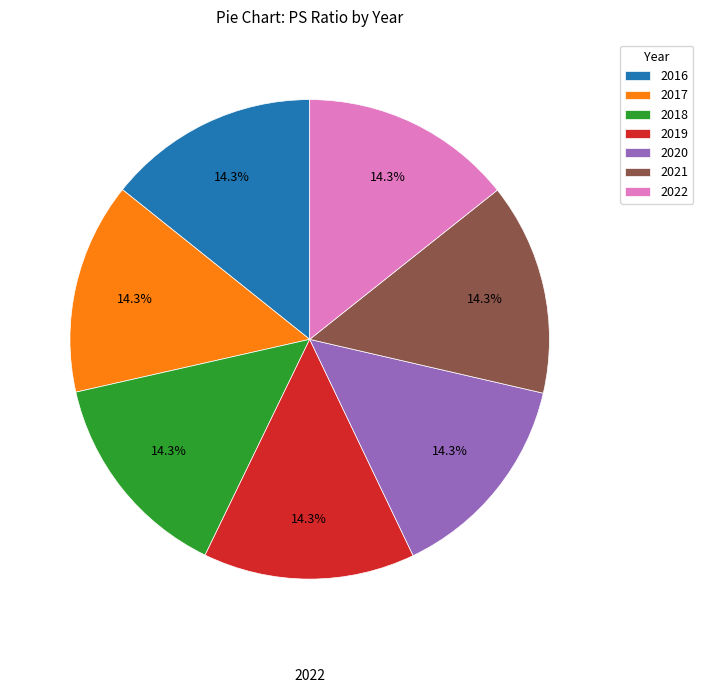

Does 2022 account for over 50% of the chart?

No